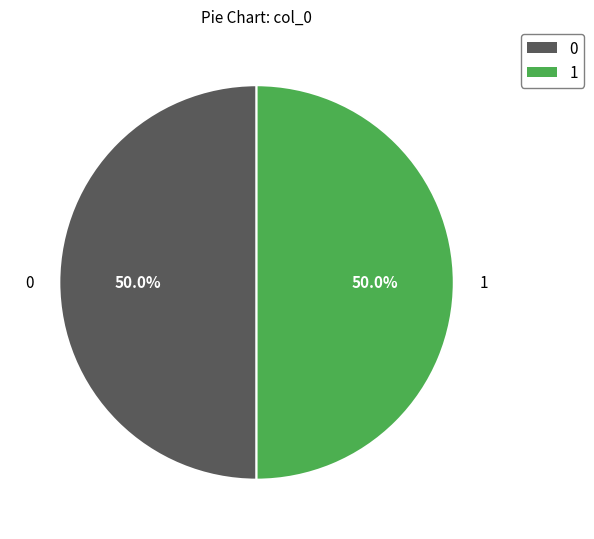

What is the ratio of the value at 0 to the value at 1?

1.0